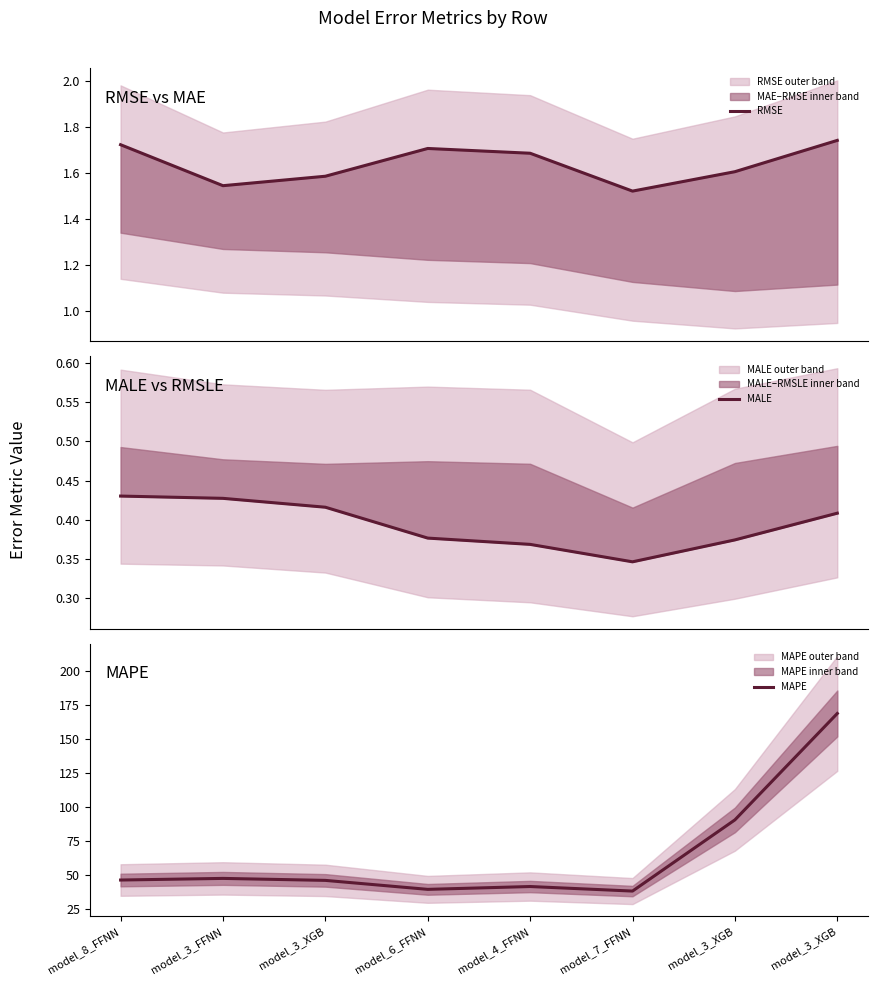

Is it true that MAPE equals 16.7 at model_6_FFNN?

False